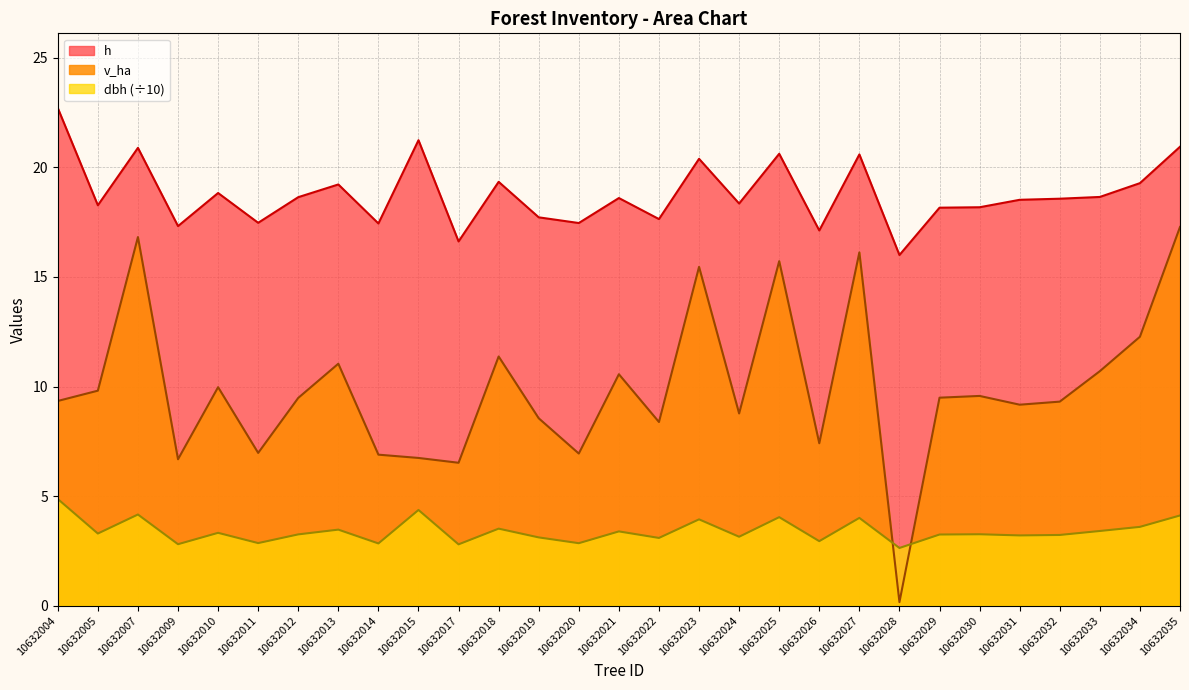

Is the value of v_ha at 10632020 greater than the value of h at 10632019?

No